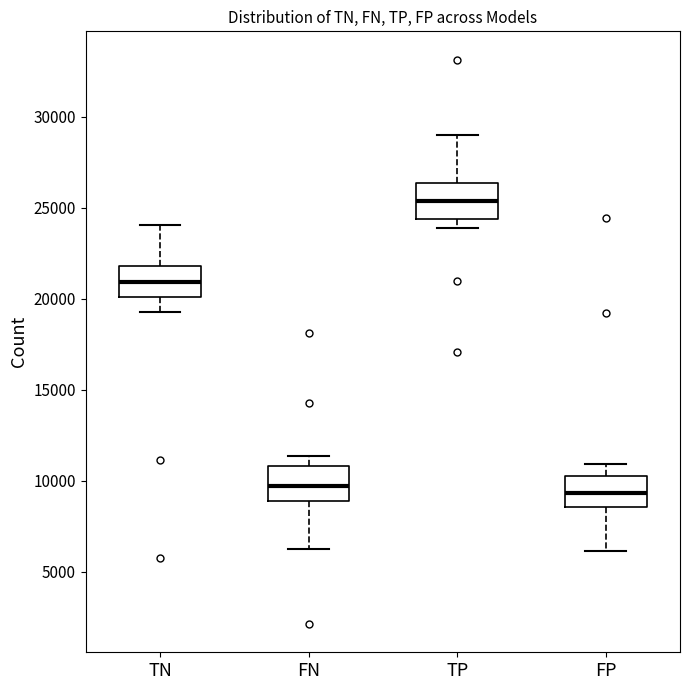

Reading left to right, transcribe this box plot: for each box, give where its median line is, the range the box spans, and where its two whiskers end, as read against the y-axis. The values are not printed on the chart, so give them approximately, as read against the axis.

TN: median 21000, box 20000 to 22000, whiskers 19500 to 24000
FN: median 9500, box 9000 to 11000, whiskers 6500 to 11500
TP: median 25500, box 24500 to 26500, whiskers 24000 to 29000
FP: median 9500, box 8500 to 10500, whiskers 6000 to 11000